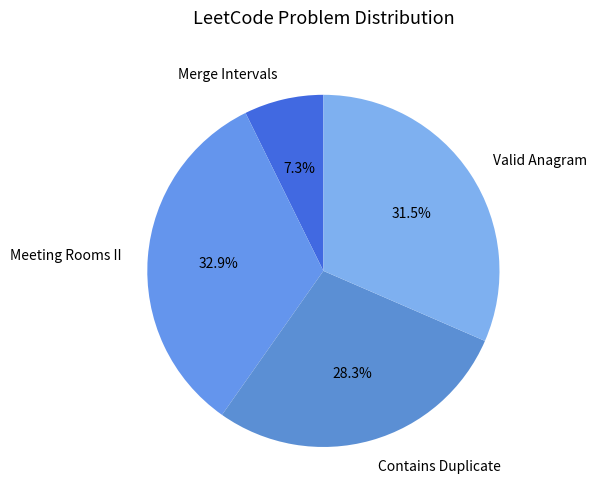

How much of the chart is everything except Valid Anagram?

68.5%